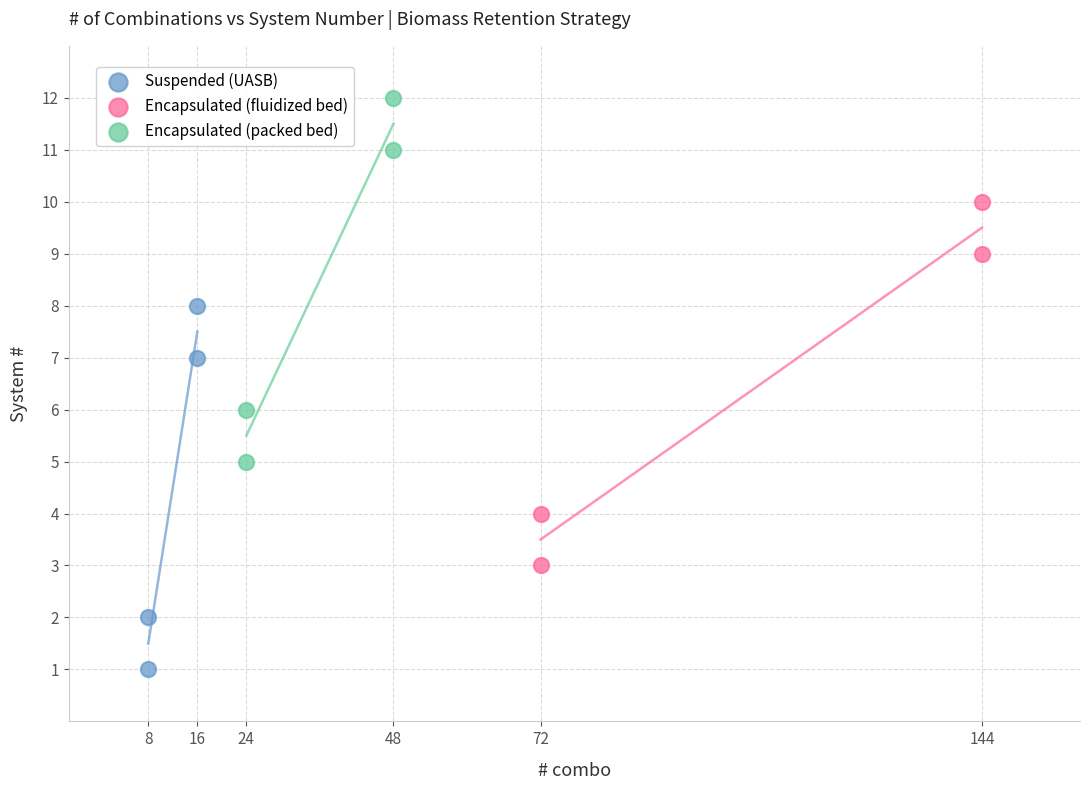

What are all the series names shown in the legend?

Suspended (UASB), Encapsulated (fluidized bed), Encapsulated (packed bed)